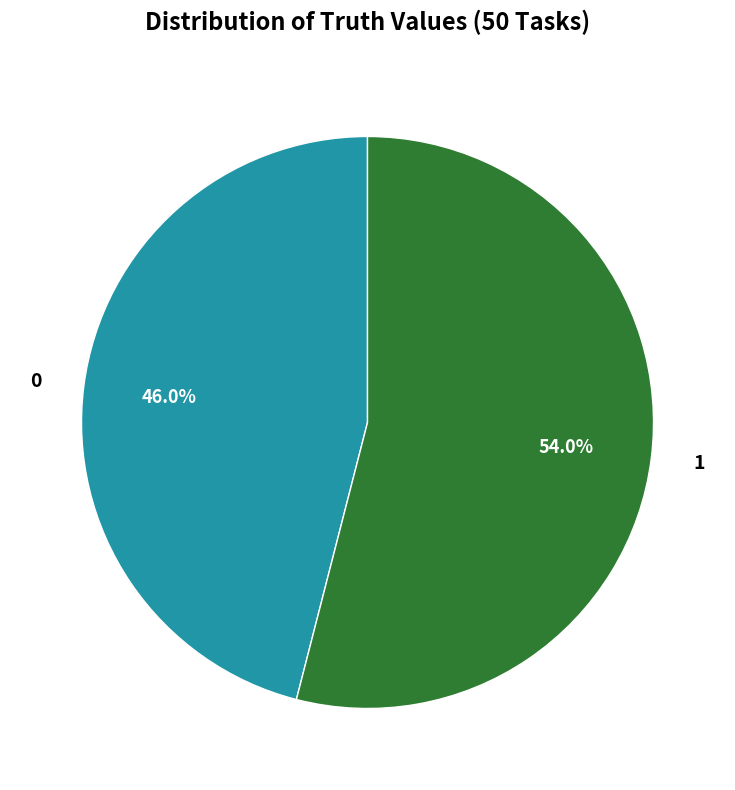

Rank the categories by value from lowest to highest.

0, 1